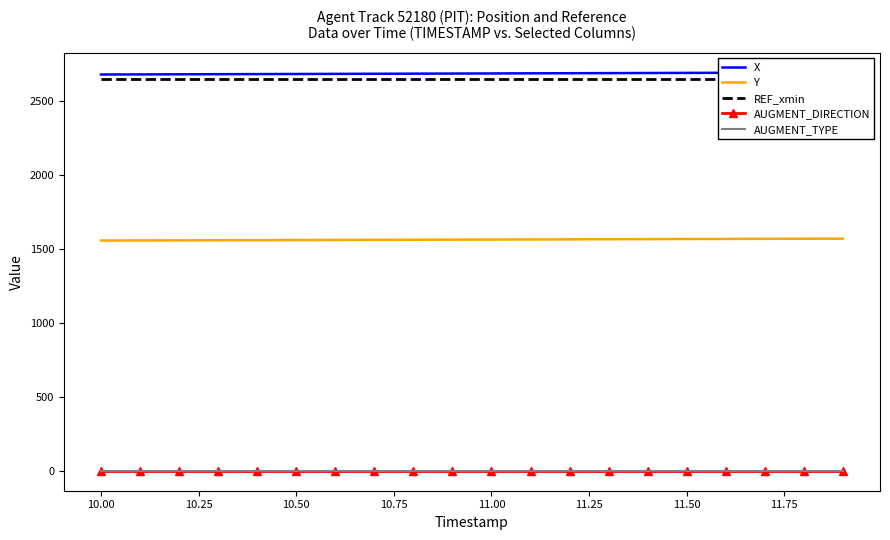

True or false: AUGMENT_TYPE and Y intersect in this chart.

False